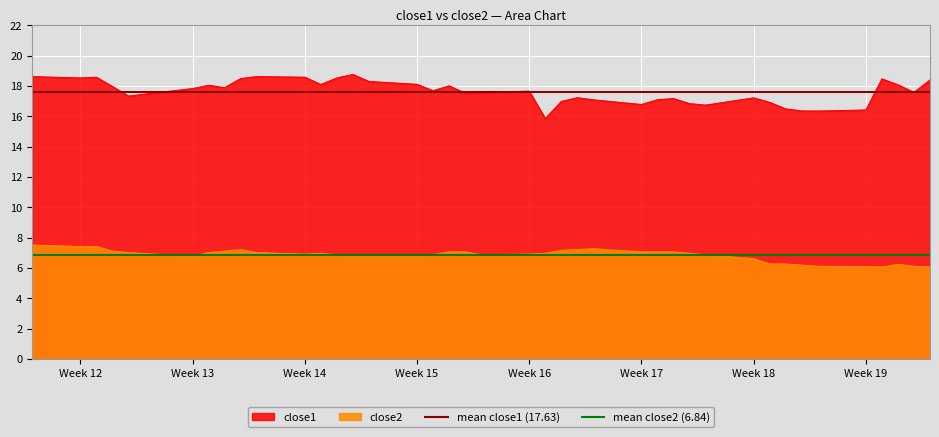

The close1 series shows 18.1 at Week 15. True or false?

True